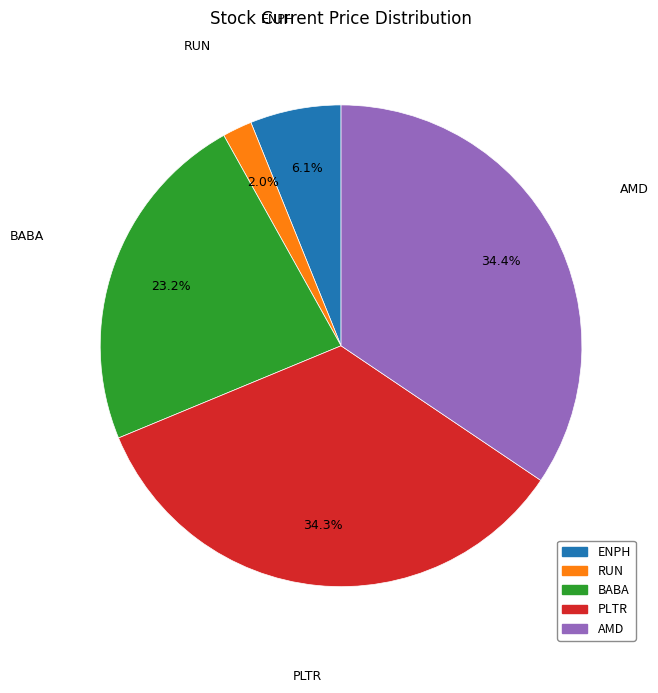

How much of the chart is everything except RUN?

98.0%